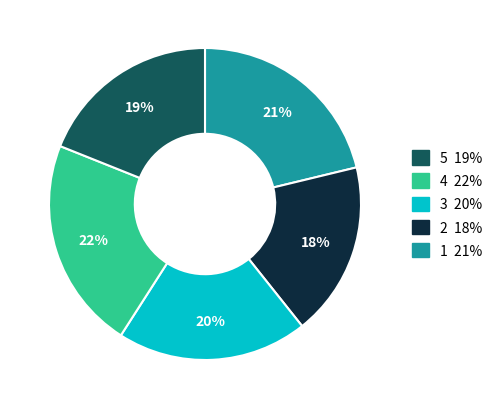

To the nearest percent, what is the difference between the largest and smallest slice percentages?

4%